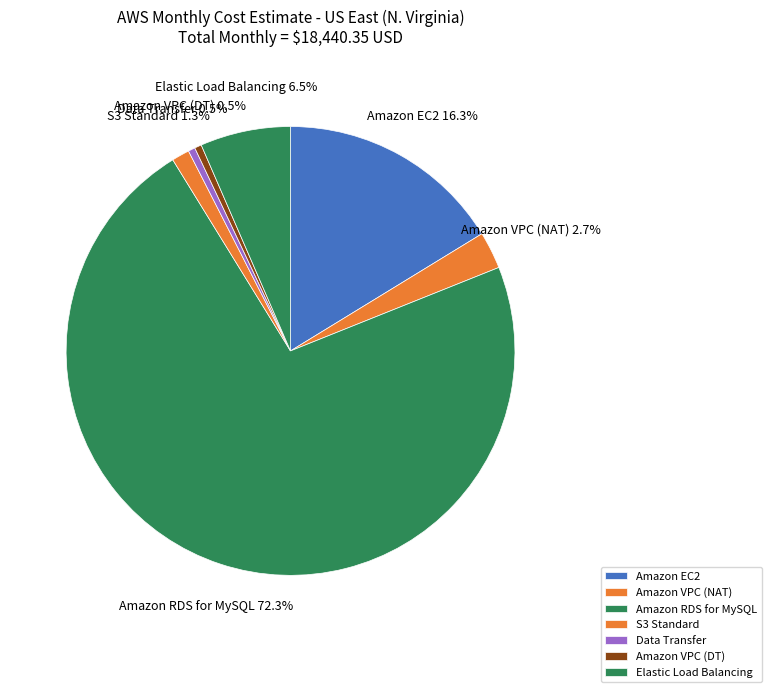

How many segments does this pie chart have?

7